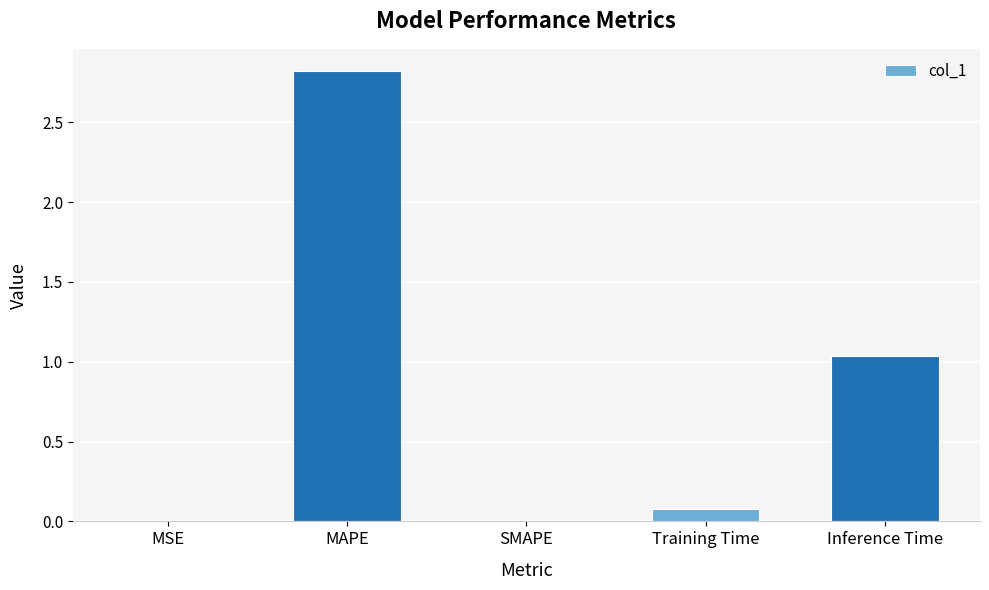

What is the difference between the values at SMAPE and MAPE?

2.8